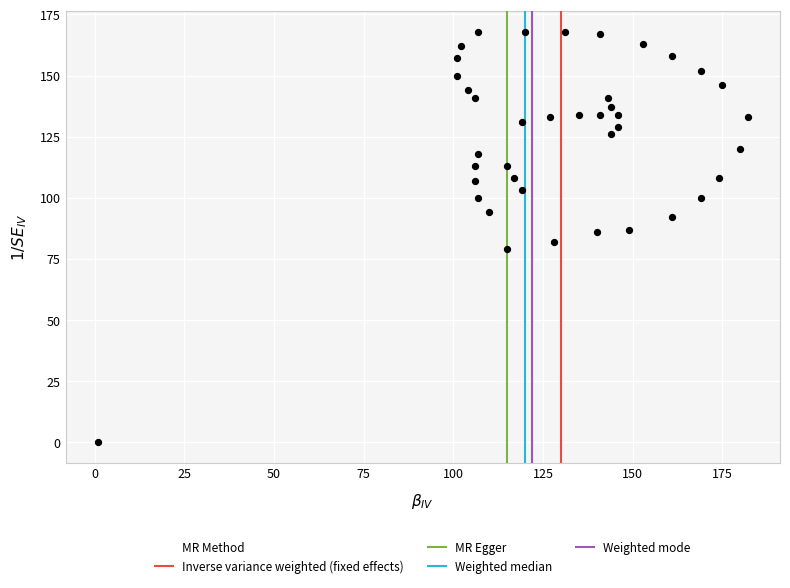

What is the range of X values (max minus min)?

181